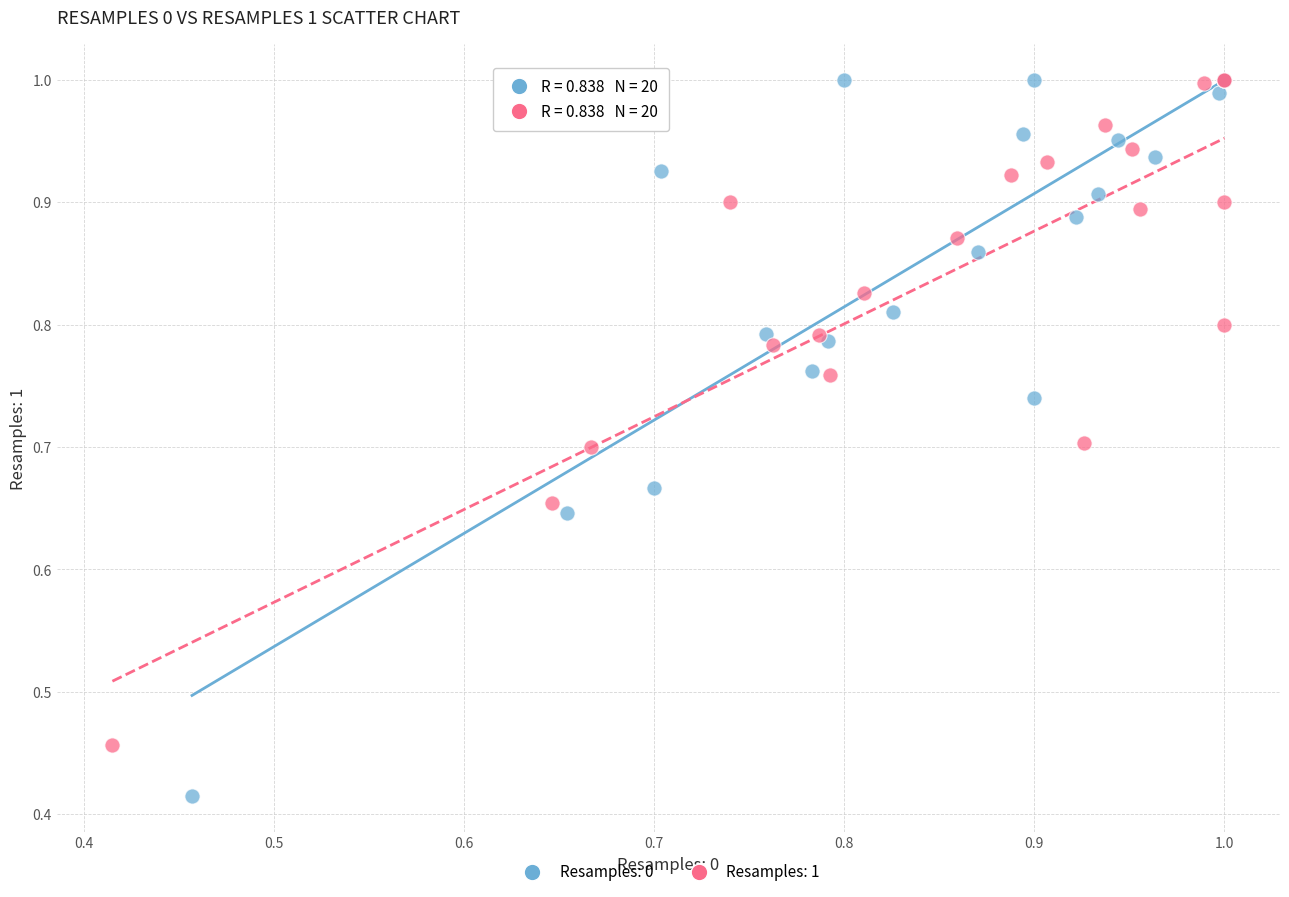

Which series has the widest spread of Y values?

Resamples: 0